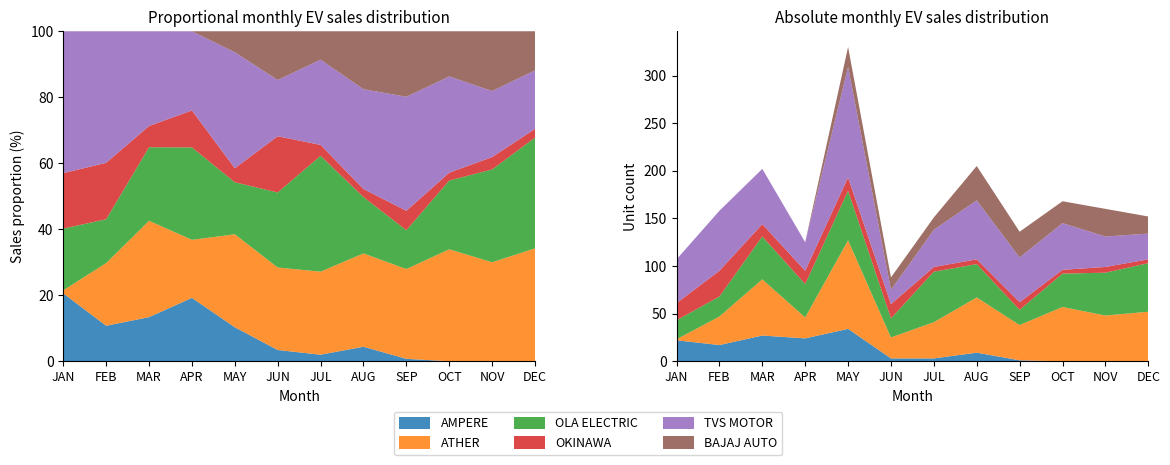

Reading left to right, extract all data points from this chart.

AMPERE VEHICLES PRIVATE LIMITED: 22	17	27	24	34	3	3	9	1	0	0	0
ATHER ENERGY LTD: 1	30	59	22	93	22	38	58	37	57	48	52
OLA ELECTRIC TECHNOLOGIES PVT LTD: 20	21	45	35	52	20	53	35	16	35	45	51
OKINAWA AUTOTECH PVT LTD: 18	27	13	14	14	15	5	5	8	4	6	4
TVS MOTOR COMPANY LTD: 46	63	58	30	116	15	39	62	47	49	32	27
BAJAJ AUTO LTD: 0	0	0	0	21	13	13	36	27	23	29	18